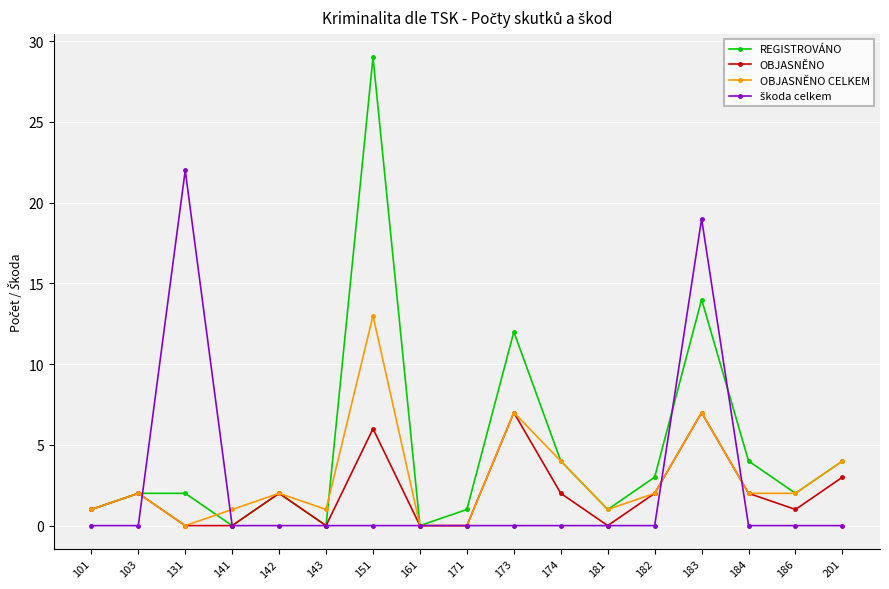

Does the chart display data point markers on the line(s)?

Yes